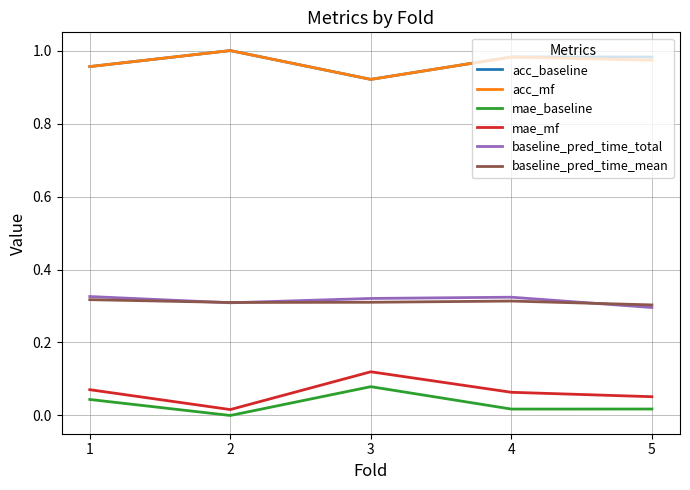

True or false: mae_baseline and acc_mf intersect in this chart.

False